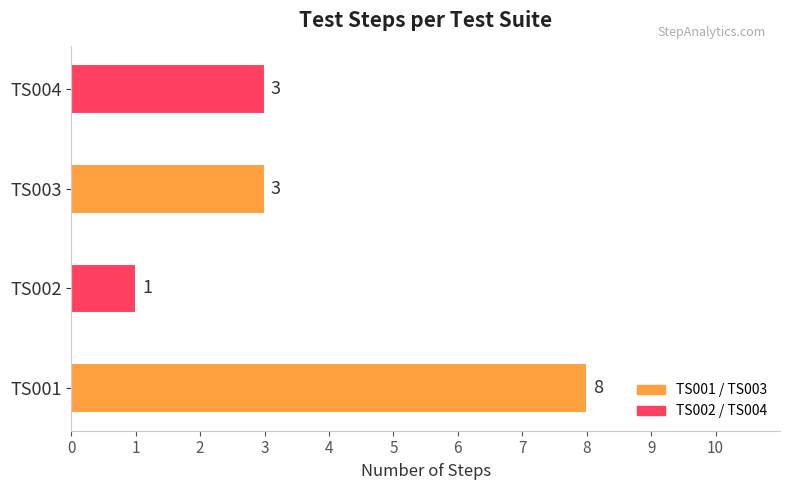

How many distinct data groups are displayed?

1